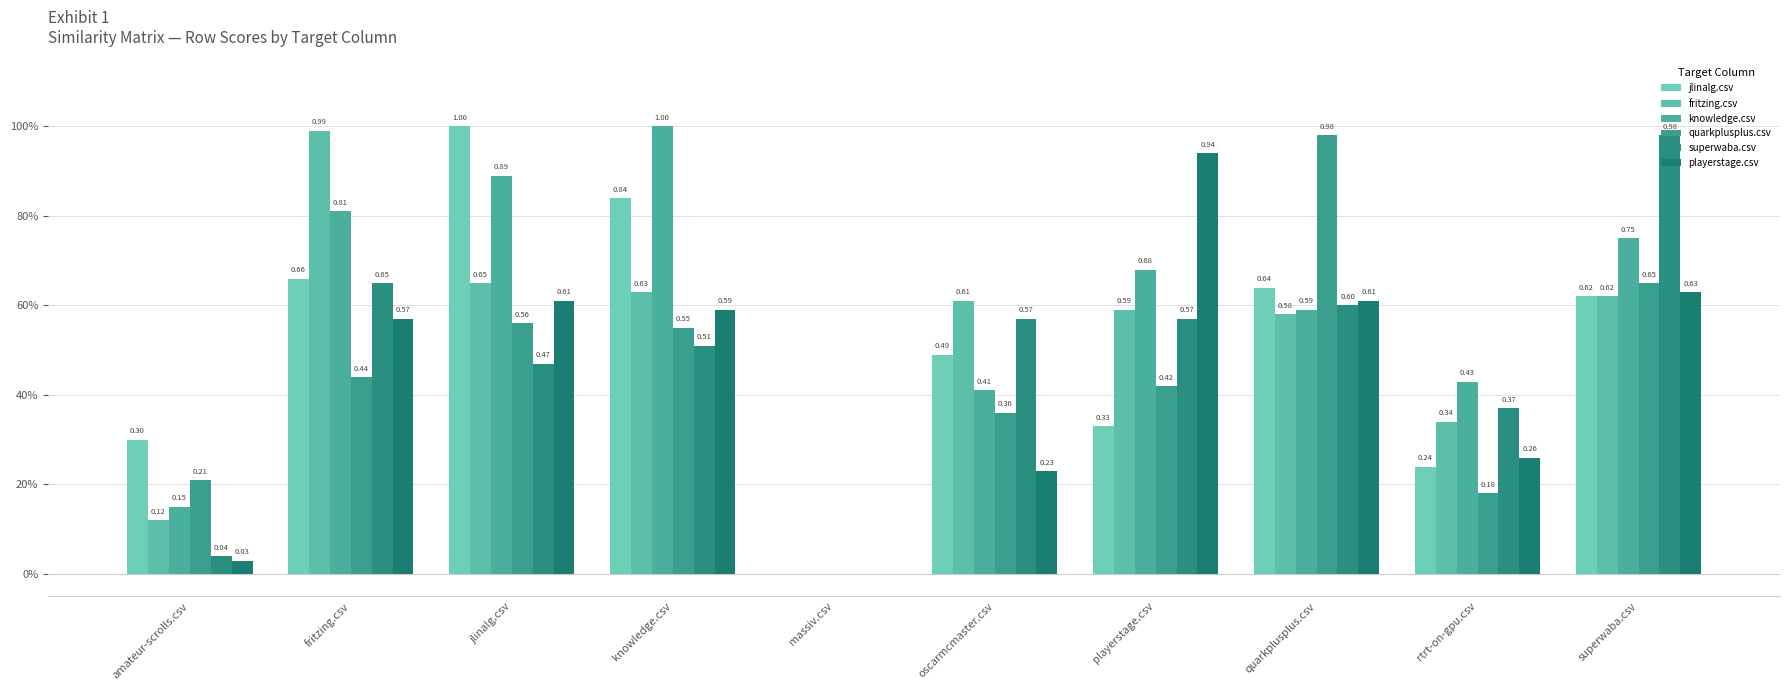

Count the number of data series in this chart.

6